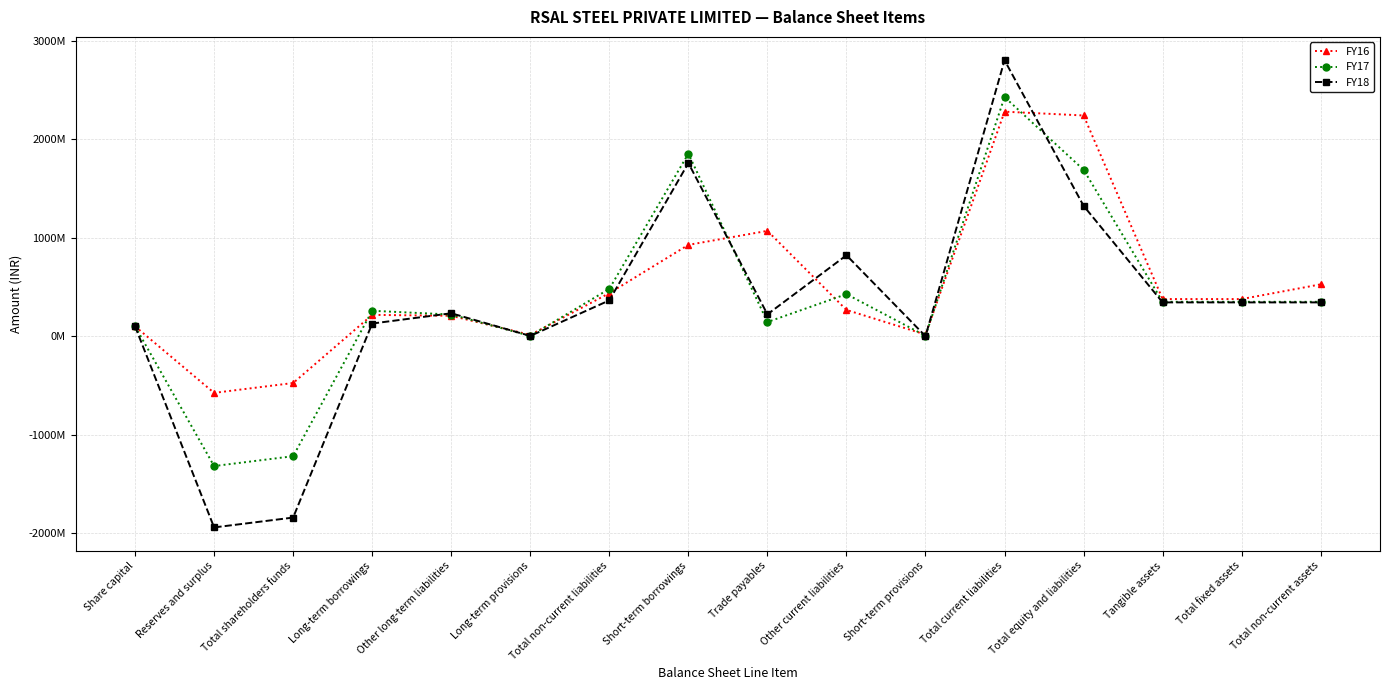

Rank the series by their average value, from highest to lowest.

FY16, FY17, FY18